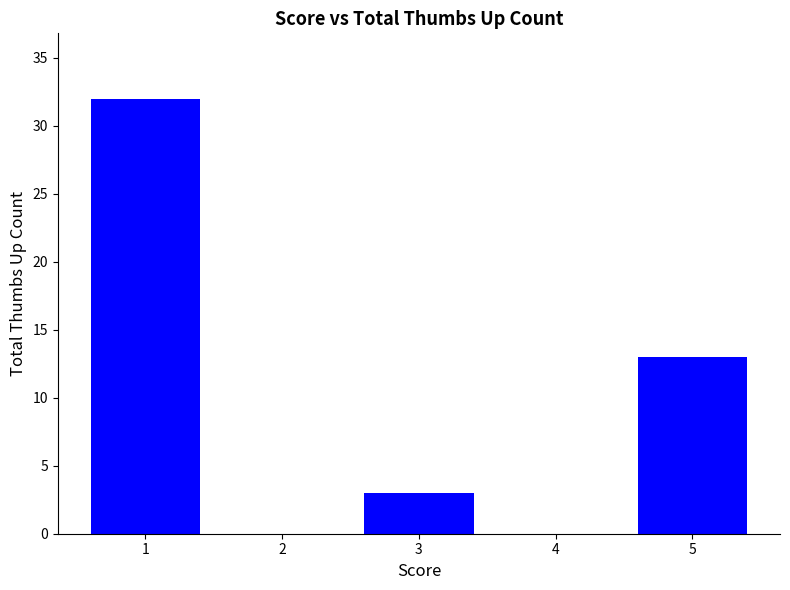

What is the average value?

10